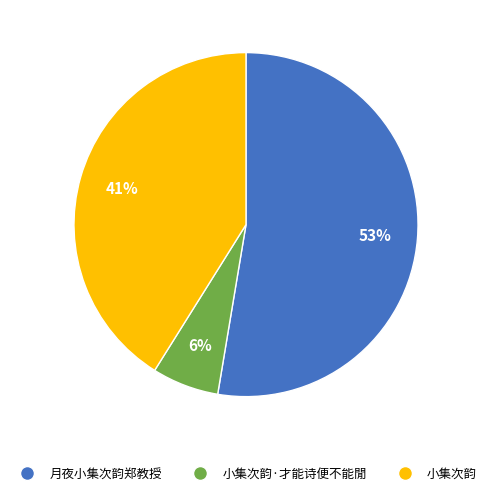

Between 小集次韵·才能诗便不能閒 and 月夜小集次韵郑教授, which is larger?

月夜小集次韵郑教授